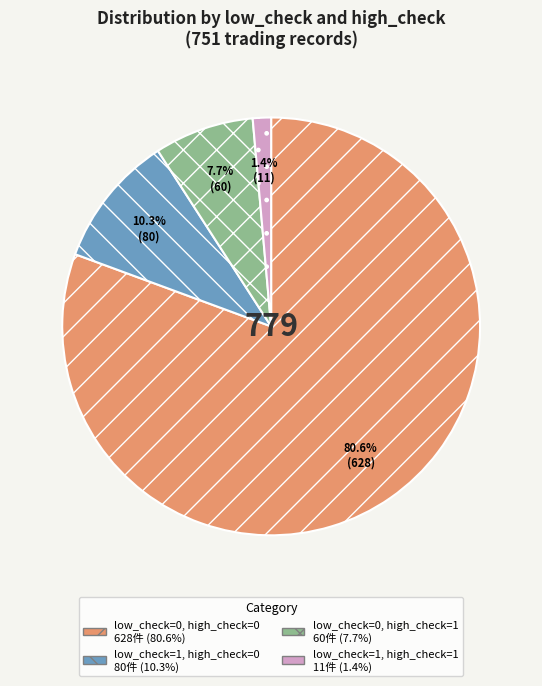

Between low_check=1, high_check=0 and low_check=0, high_check=1, which is larger?

low_check=1, high_check=0